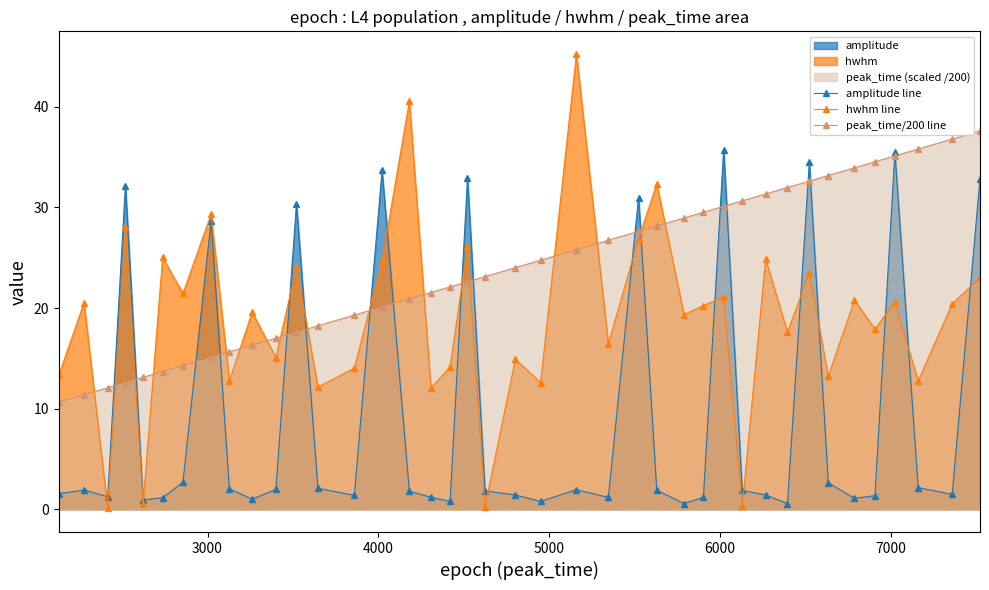

Does the chart have visible grid lines?

No